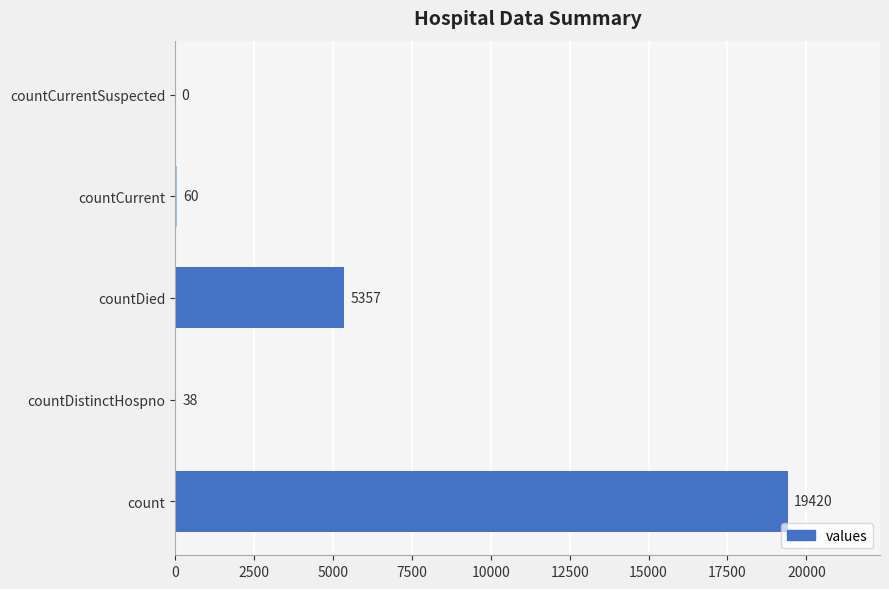

The chart shows a value of 60 at countCurrent. True or false?

True